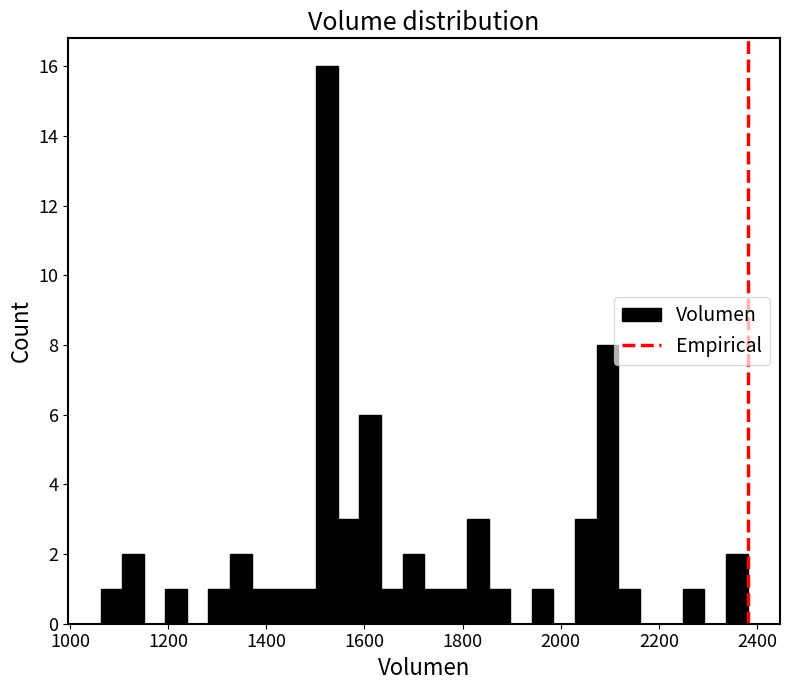

Around what value on the x-axis is the tallest bar? Give the approximate position of its centre, as read against the axis.

1520